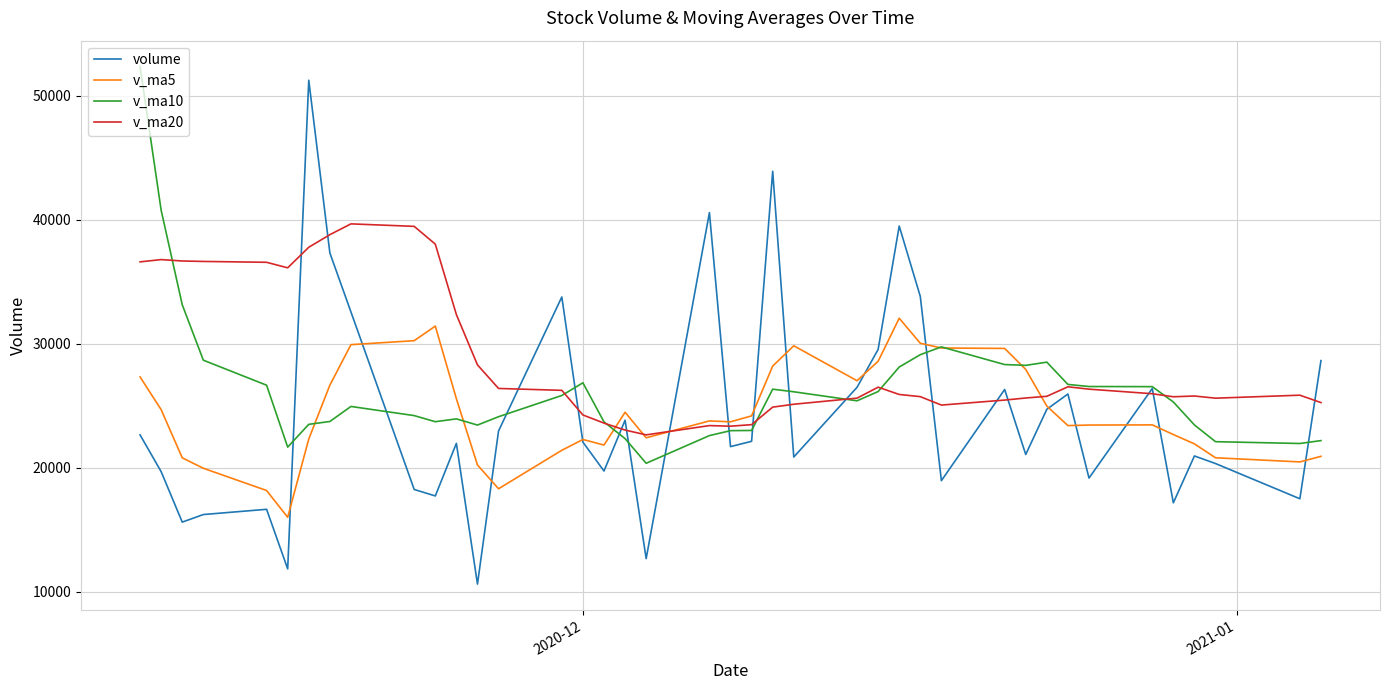

Which series has the largest total across all categories?

v_ma20